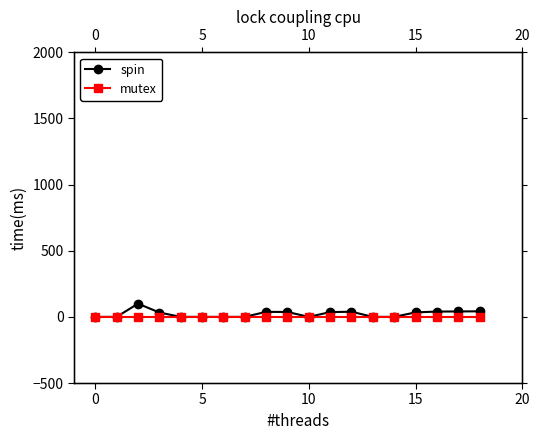

What is the label of the 13th point from the left?

12